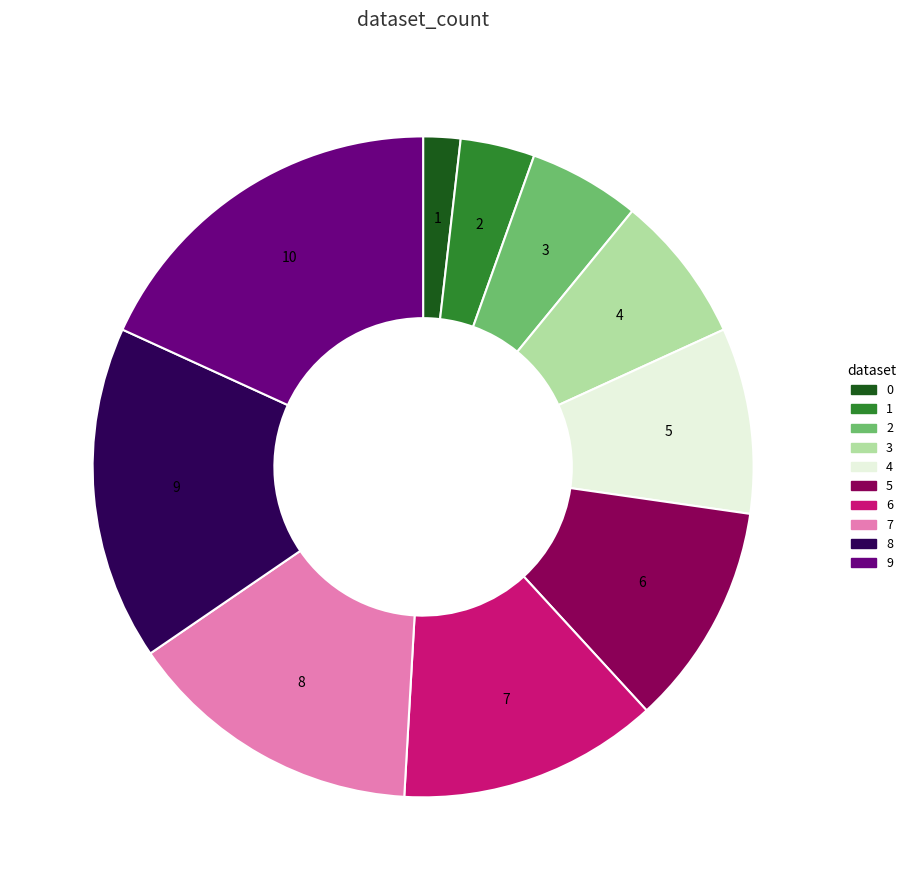

Is the sum of 1 and 9 greater than half?

No